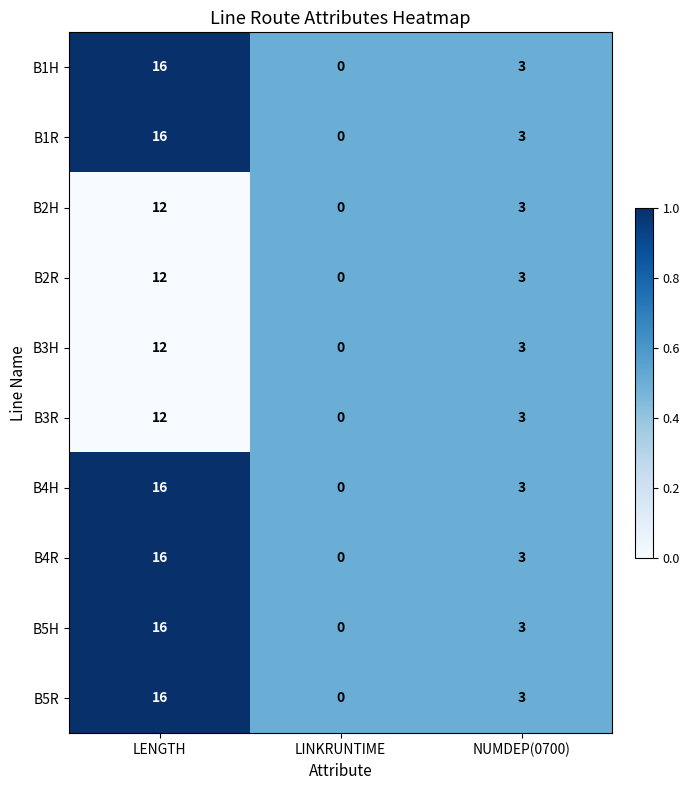

At which category is the sum across all series the highest?

LENGTH